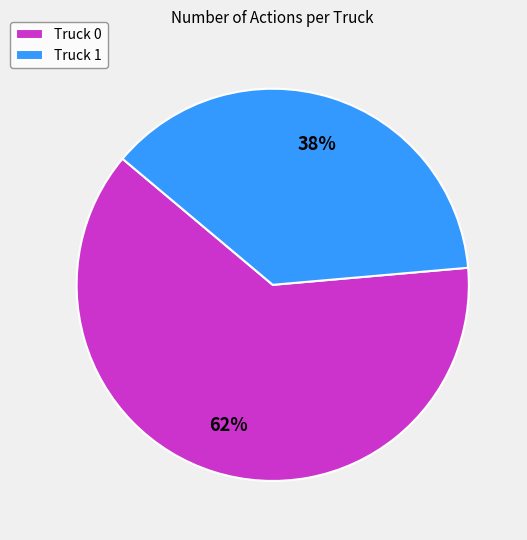

Do Truck 1 and Truck 0 together represent more than half of the pie?

Yes